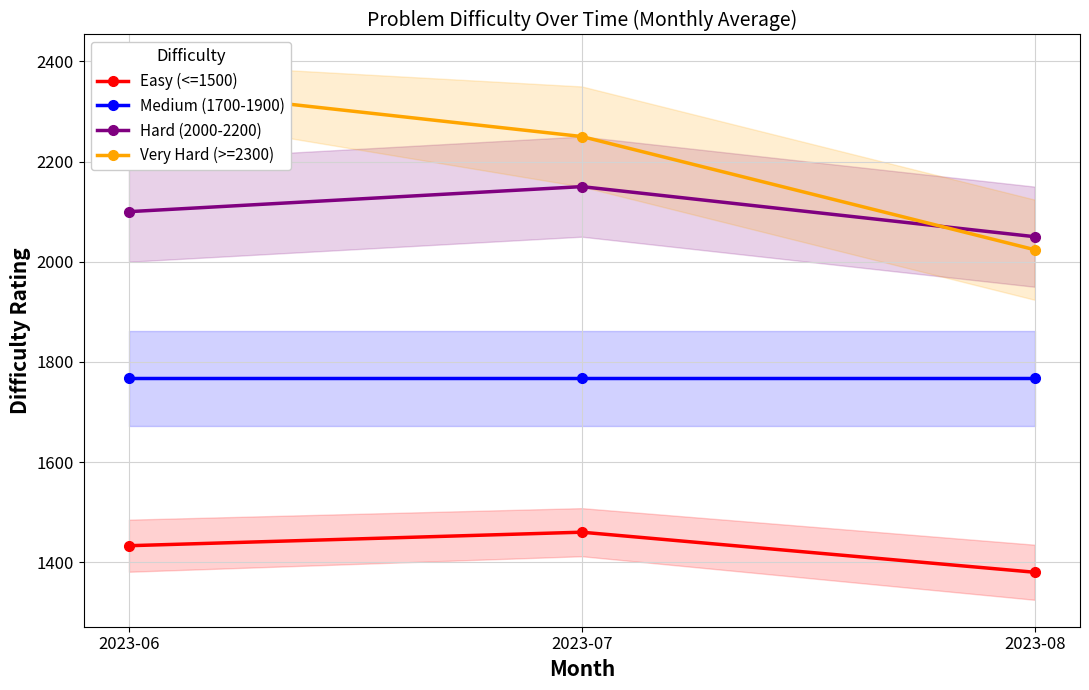

Rank the series by their maximum value, from lowest to highest.

Easy (<=1500), Medium (1700-1900), Hard (2000-2200), Very Hard (>=2300)